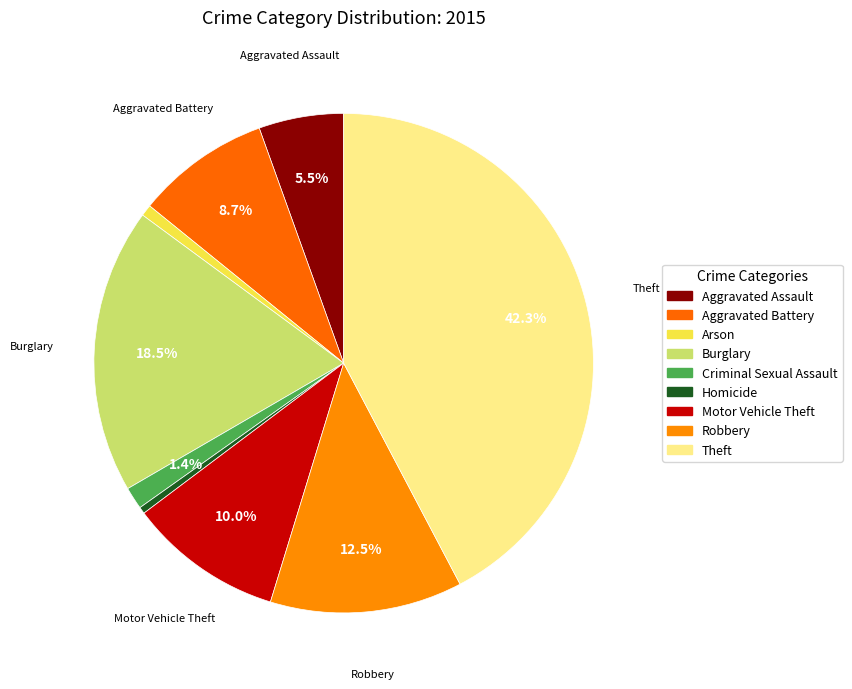

Is there any slice that represents more than half of the pie?

No